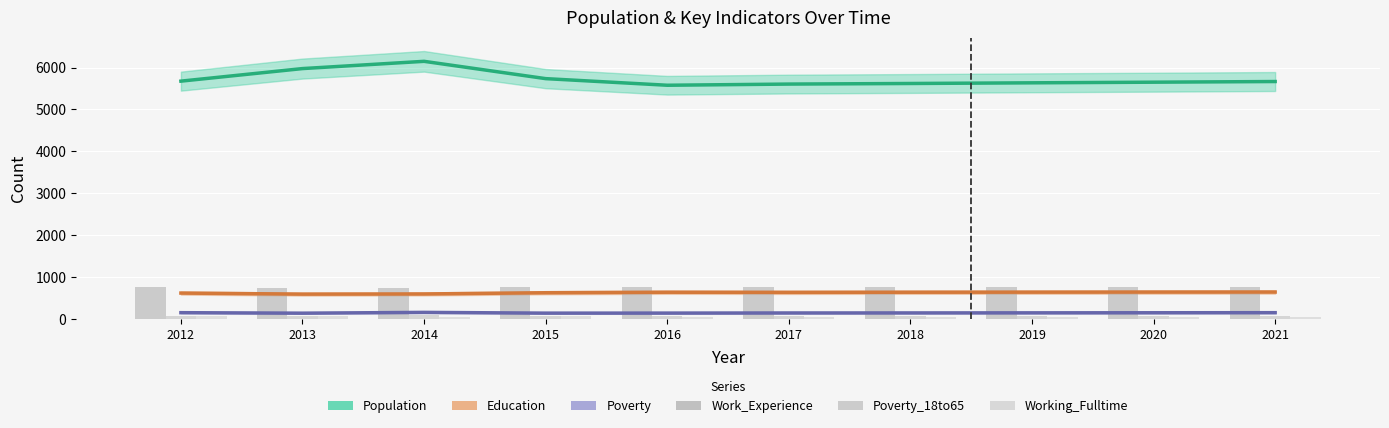

What is the sum of all Work_Experience values?

7578